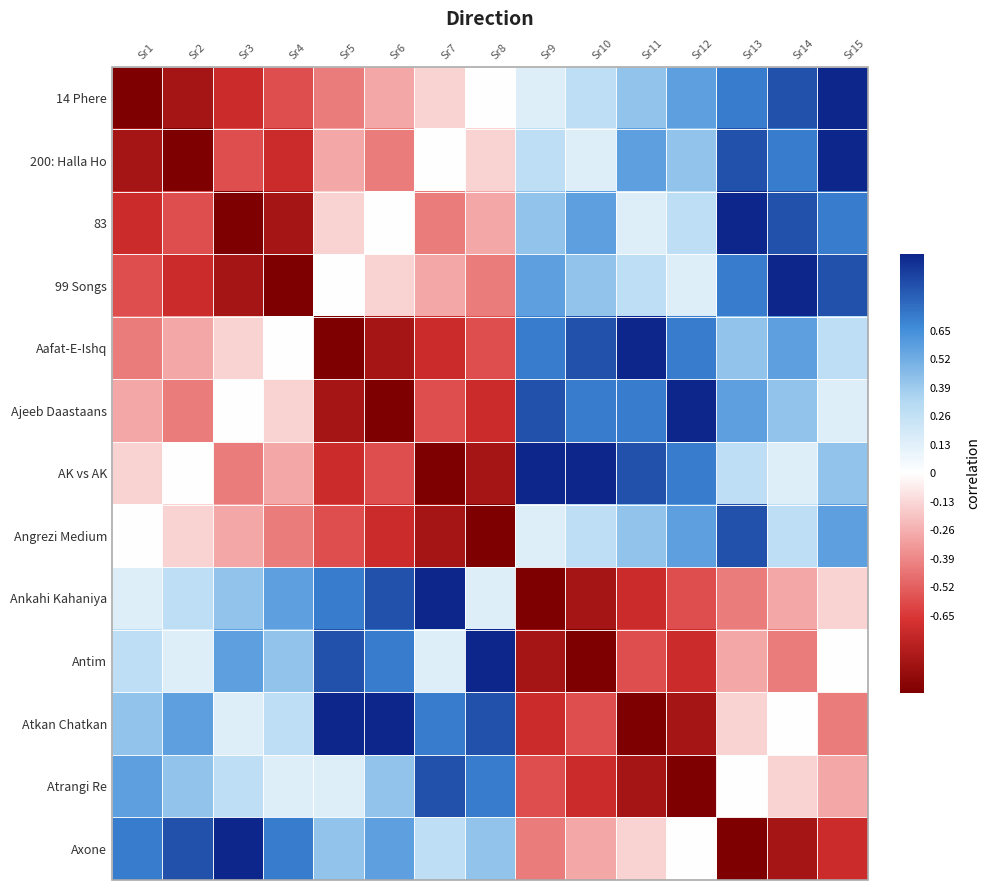

Count the number of data series in this chart.

13